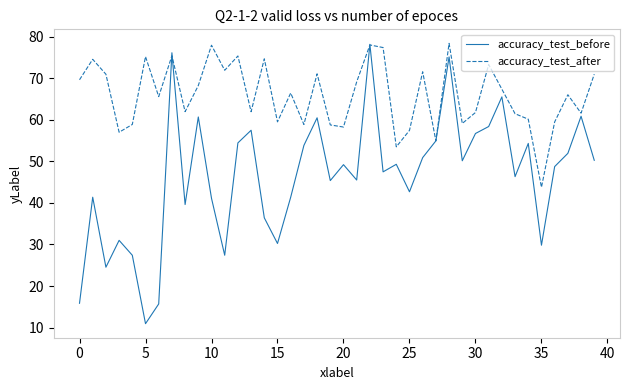

Which series has the largest range (max minus min)?

accuracy_test_before